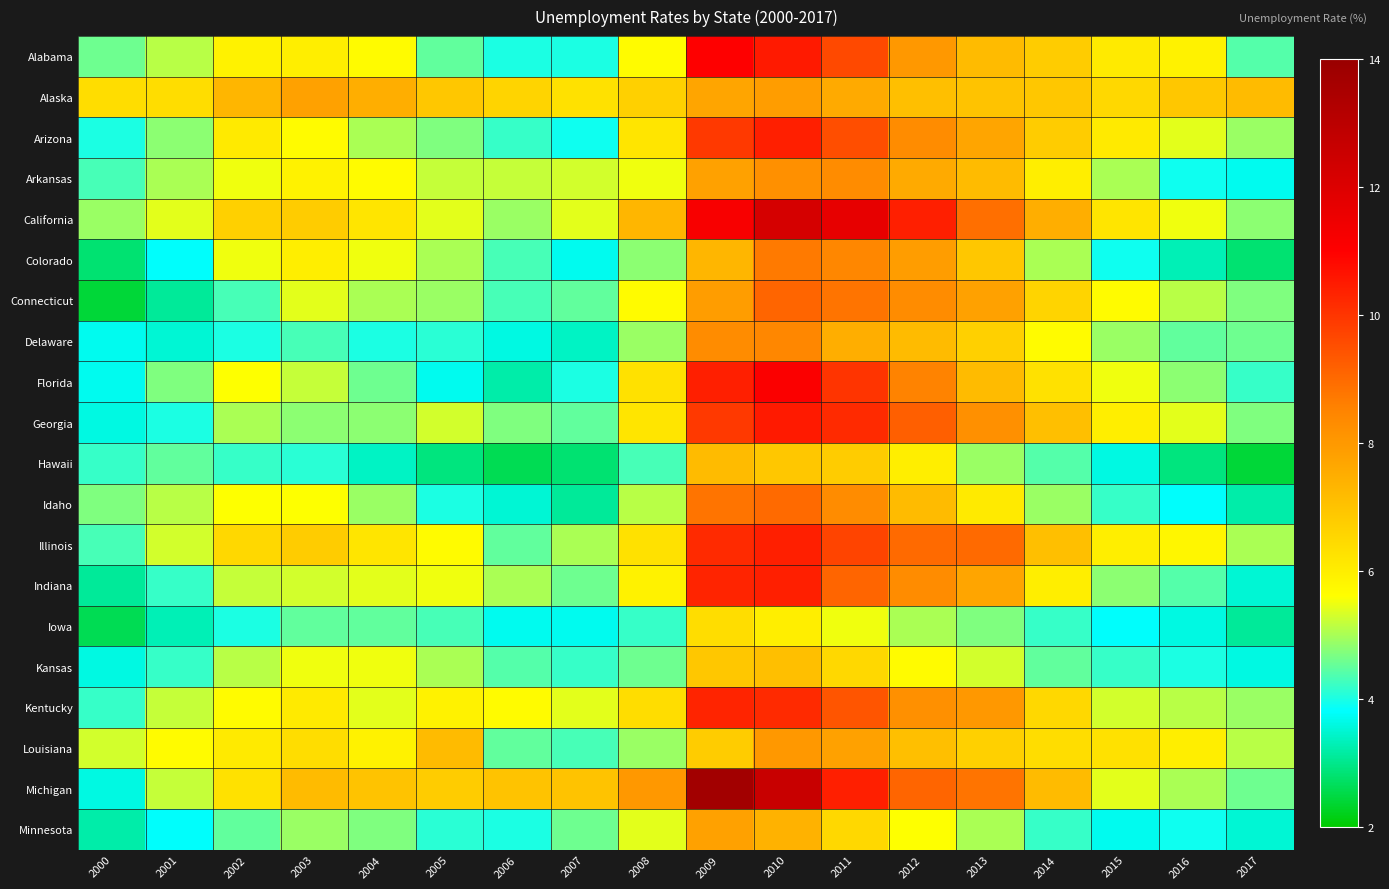

At which category does the chart reach its minimum across all series?

2000